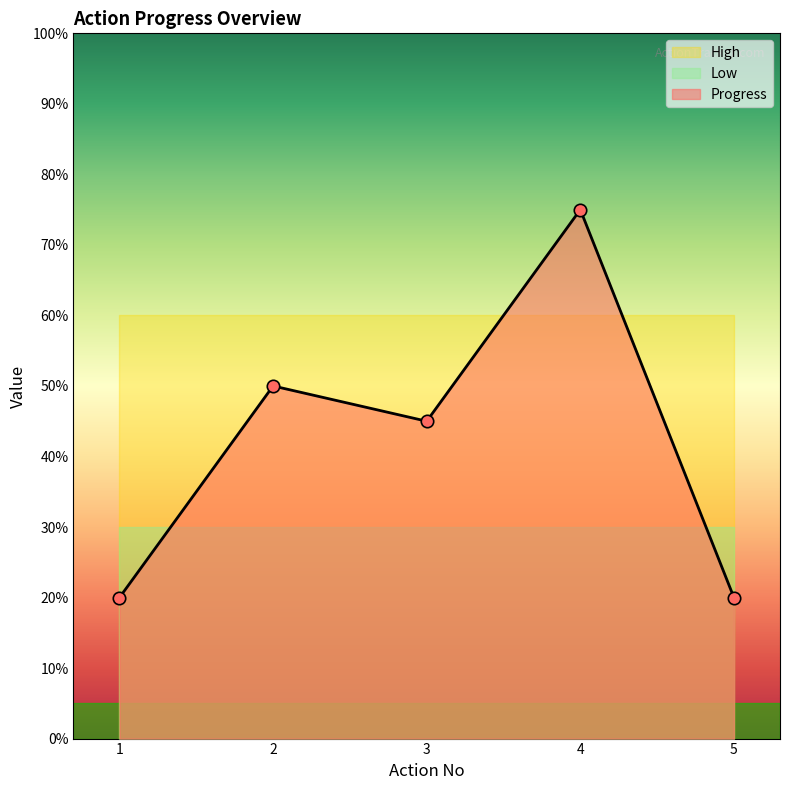

At how many categories does at least one series exceed 33?

5